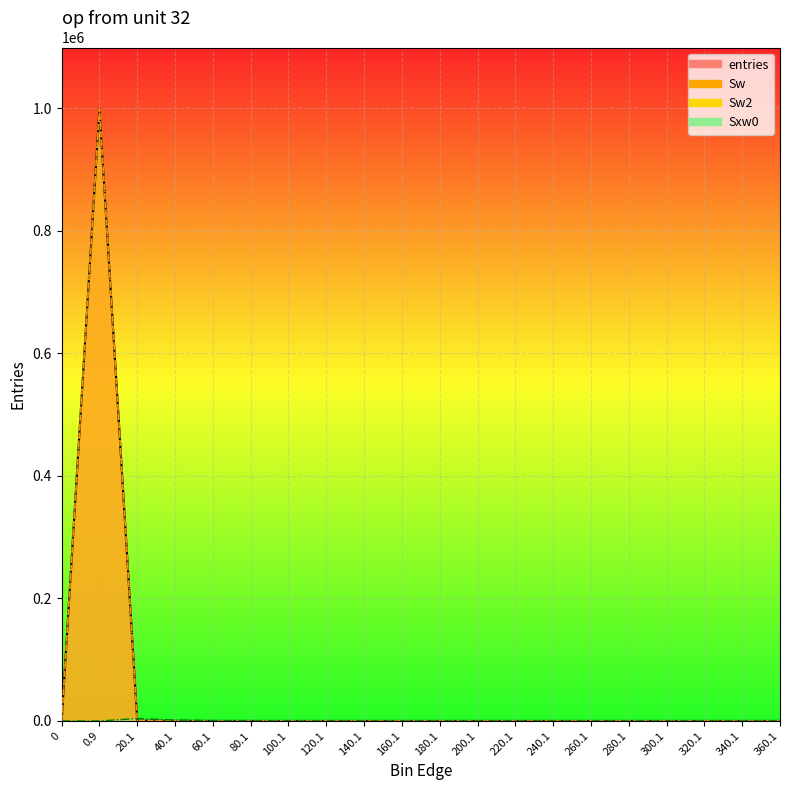

What is the approximate value of Sw_line at 0.9, to the nearest 100?

999400